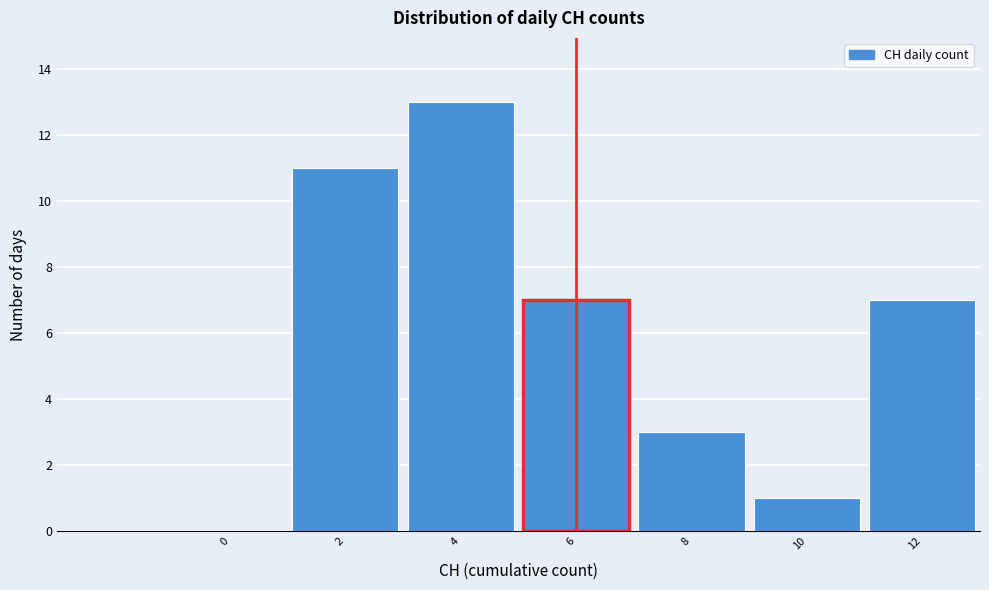

Reading left to right, extract all data points from this chart.

0=0	2=11	4=13	6=7	8=3	10=1	12=7